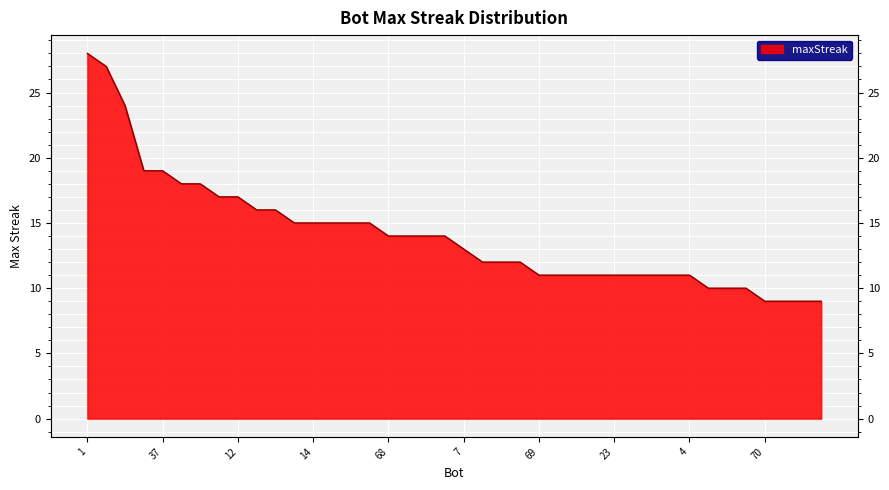

Is it true that the value at 24 is 27?

True